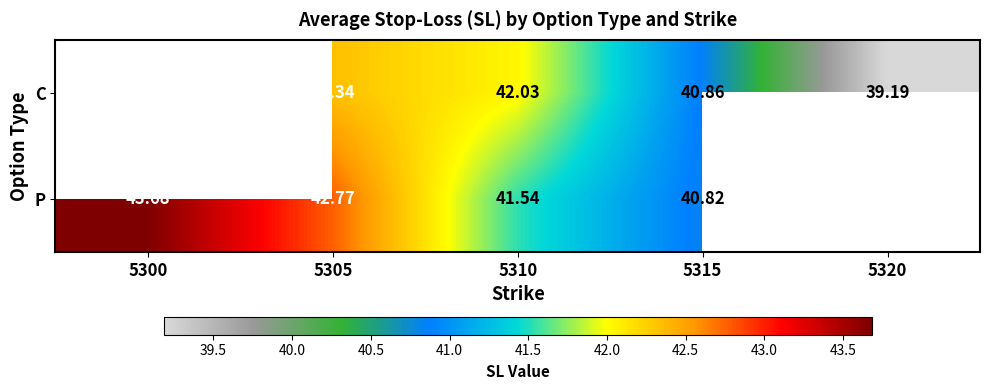

Count the number of categories in the chart.

5